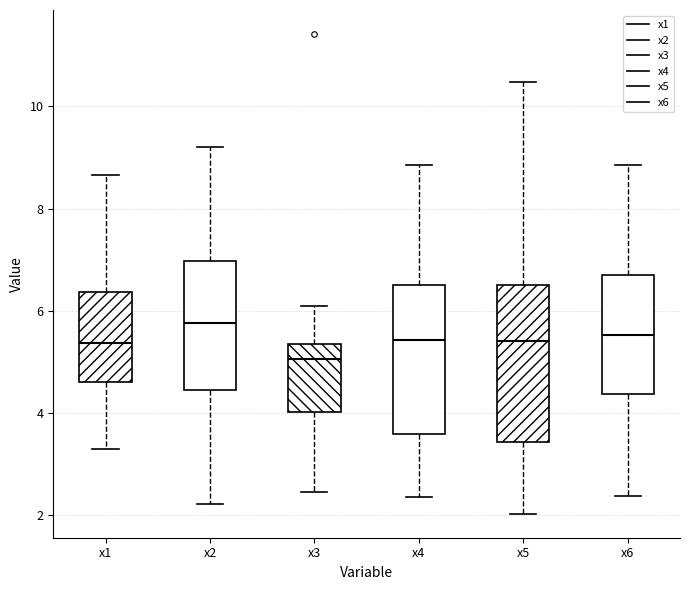

Where does the median line of the box for x3 sit on the y-axis? The values are not printed on the chart, so give them approximately, as read against the axis.

5.0